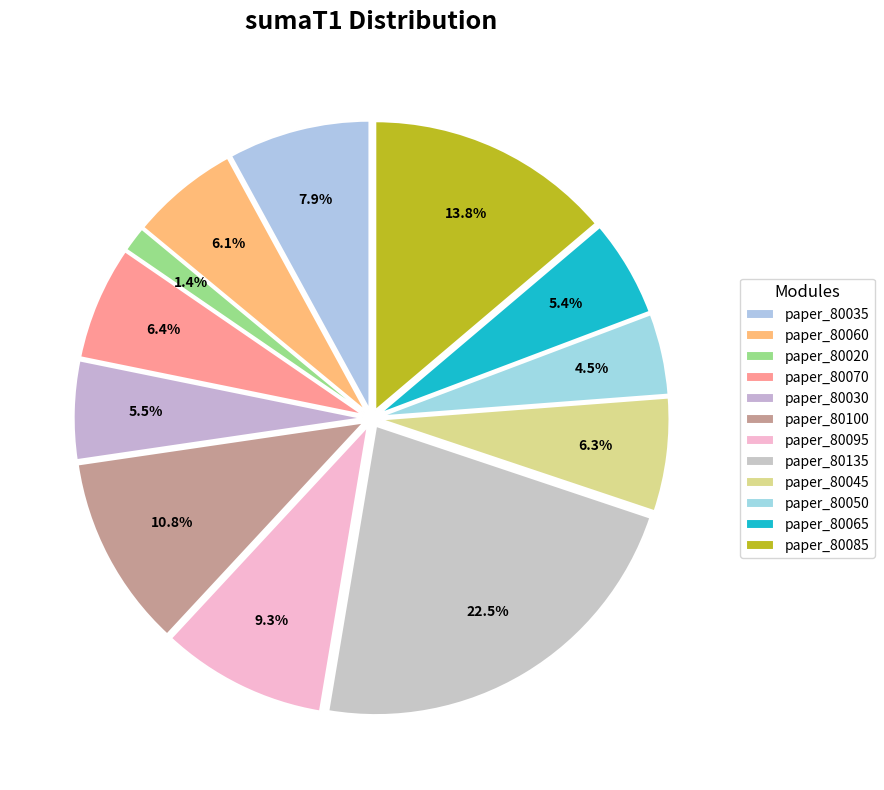

What is the smallest slice in the pie chart?

paper_80020